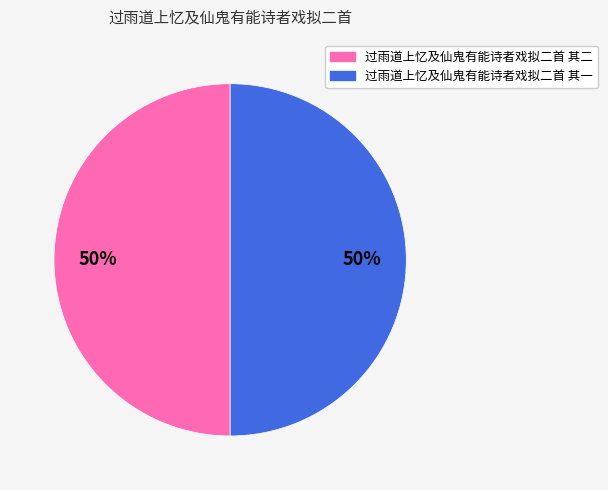

How many slices are in this pie chart?

2